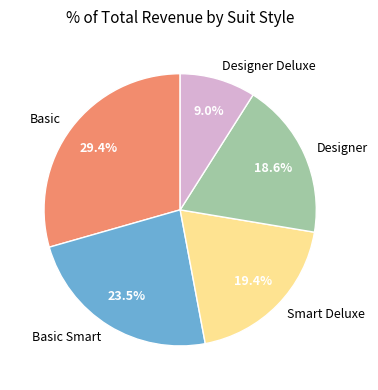

What is the ratio of the value at Basic Smart to the value at Designer Deluxe?

2.6